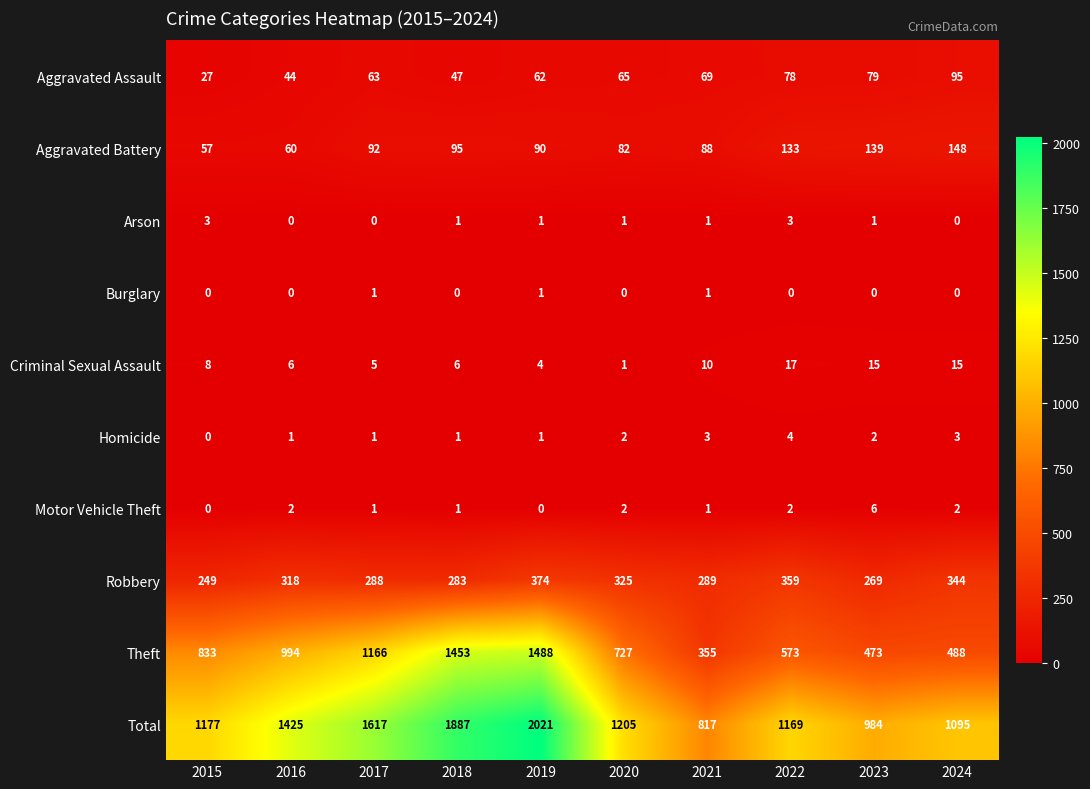

Which category has the highest value across all series?

2019